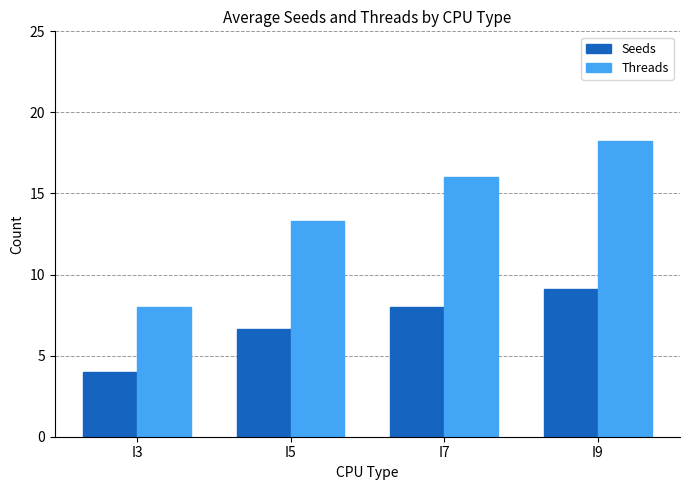

Rank the series by their average value, from lowest to highest.

Seeds, Threads